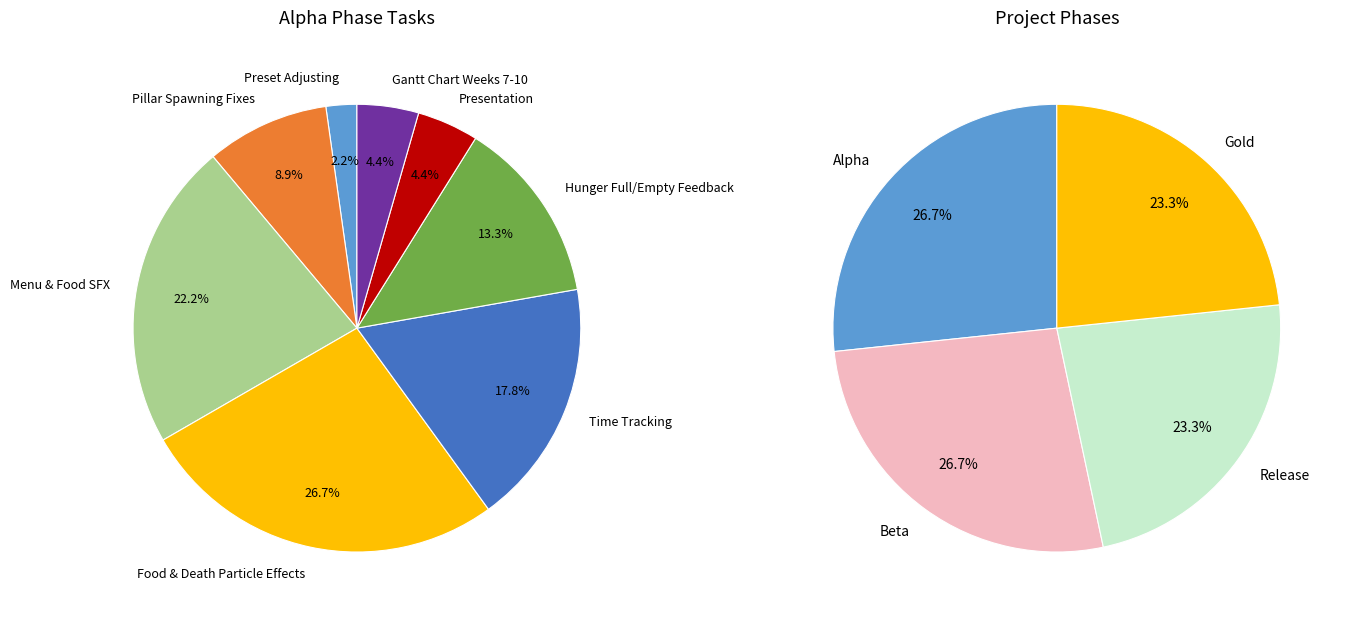

What percentage do 4 and 3 together represent?

45.5%